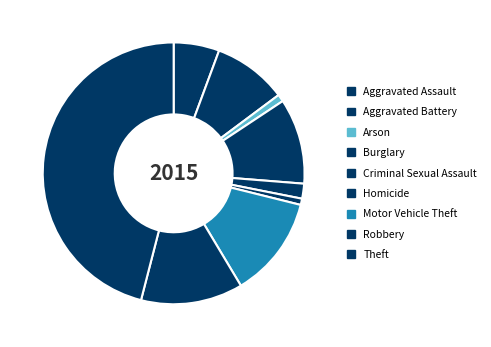

How many slices are in this pie chart?

9